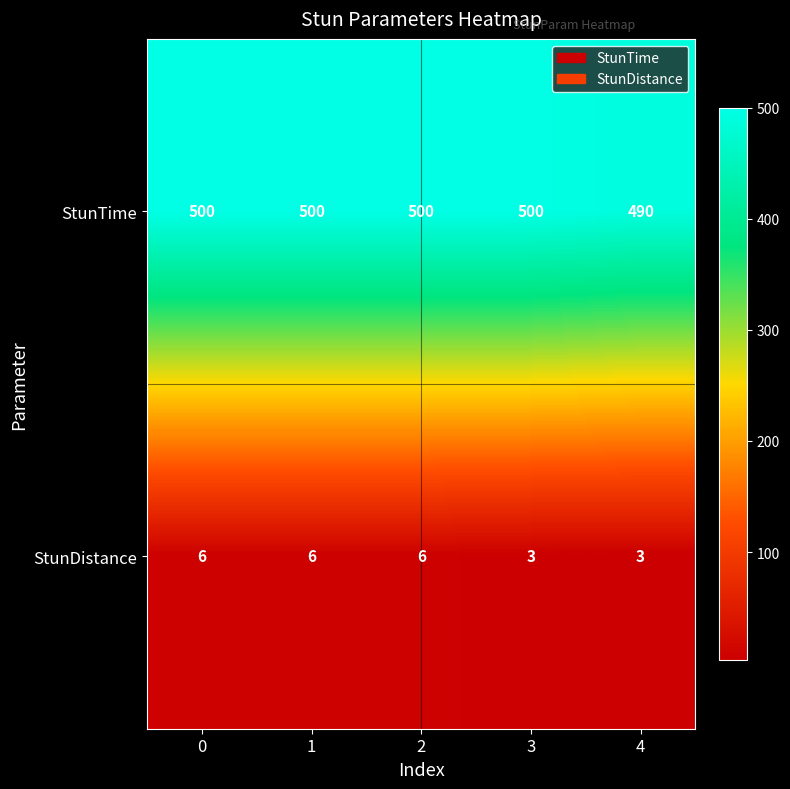

How many categories are shown in the chart?

5